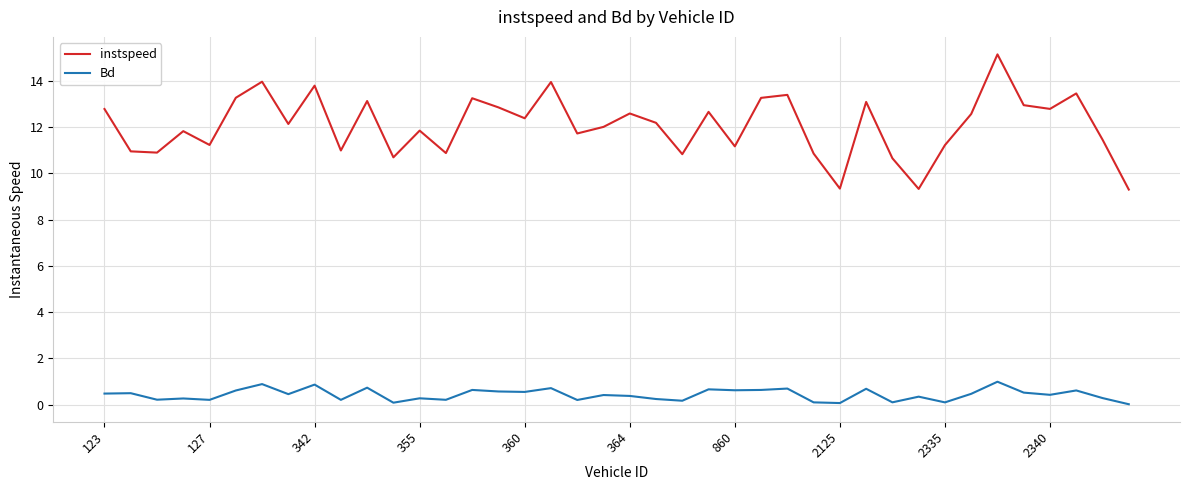

True or false: instspeed and Bd intersect in this chart.

False